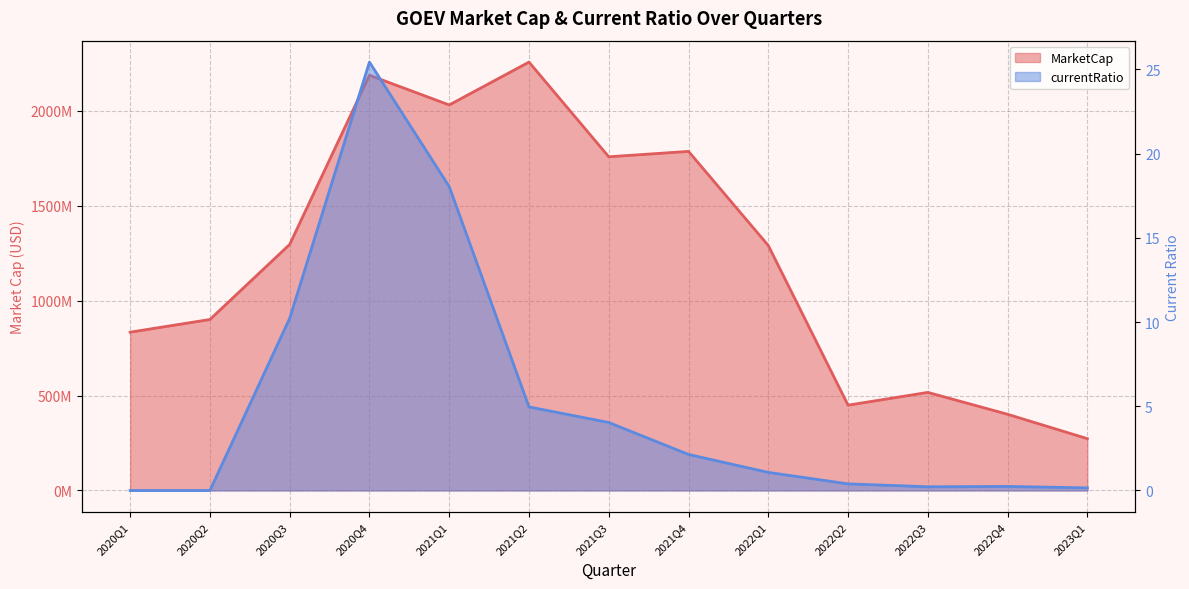

What position from the right is 2020Q3?

11